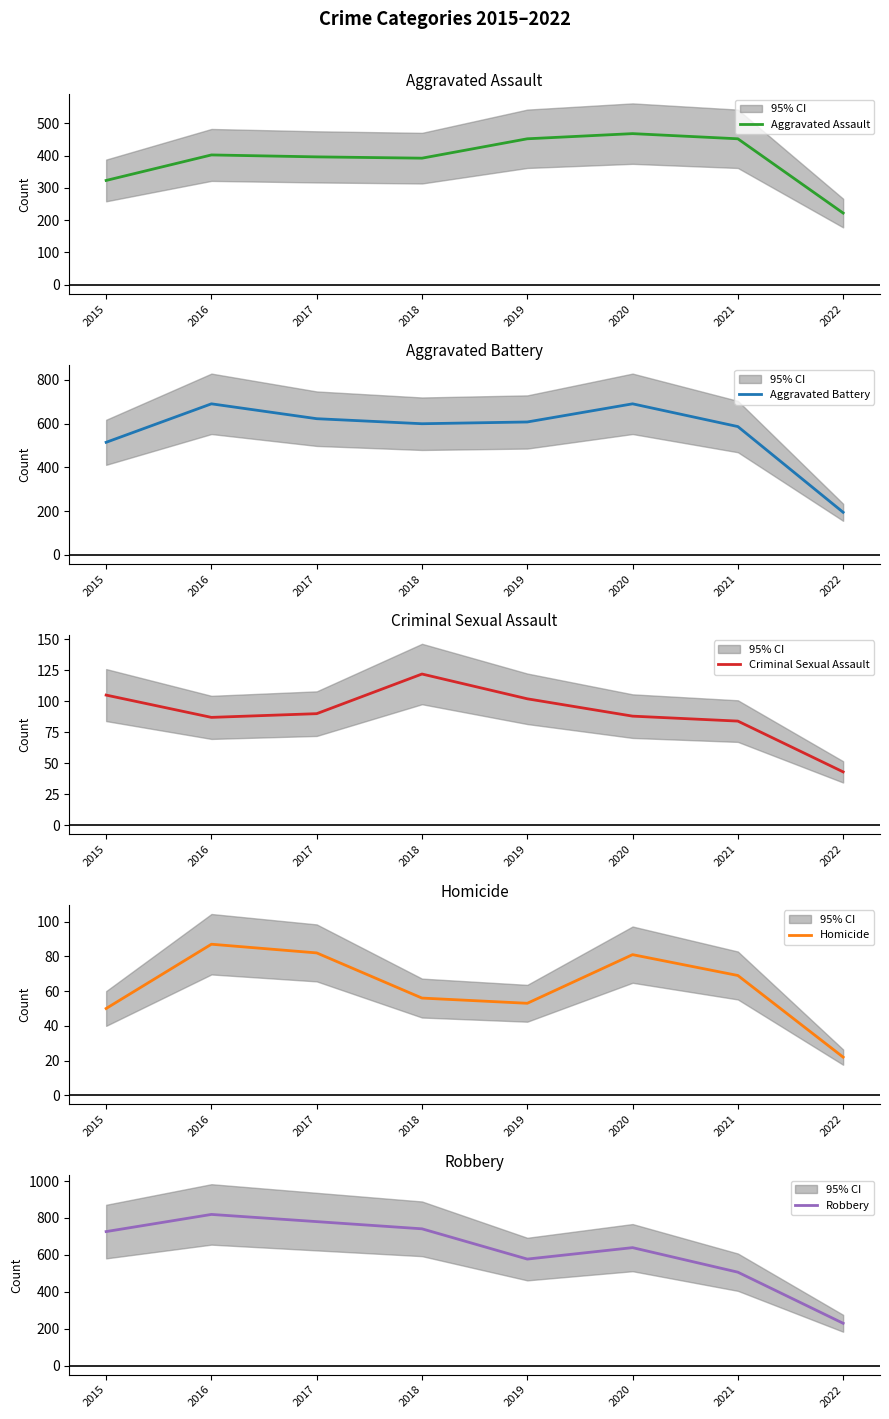

What is the difference between the maximum and minimum values in the Aggravated Assault series?

246